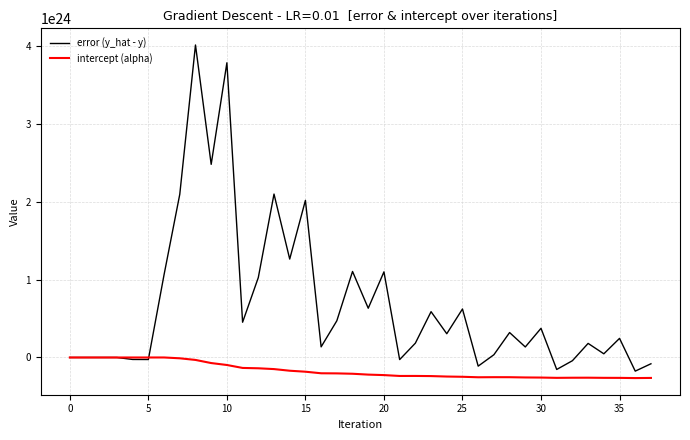

Which series has the largest total across all categories?

error (y_hat - y)